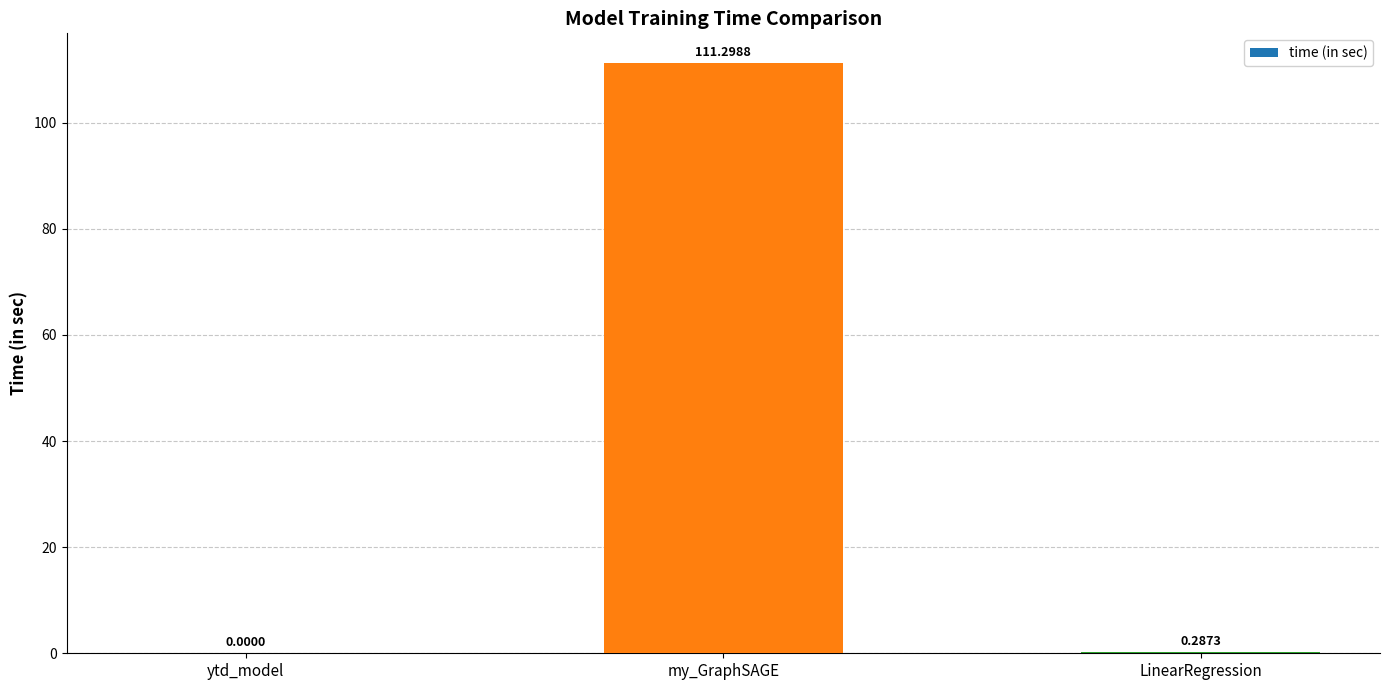

At which category does the chart reach its peak across all series?

my_GraphSAGE